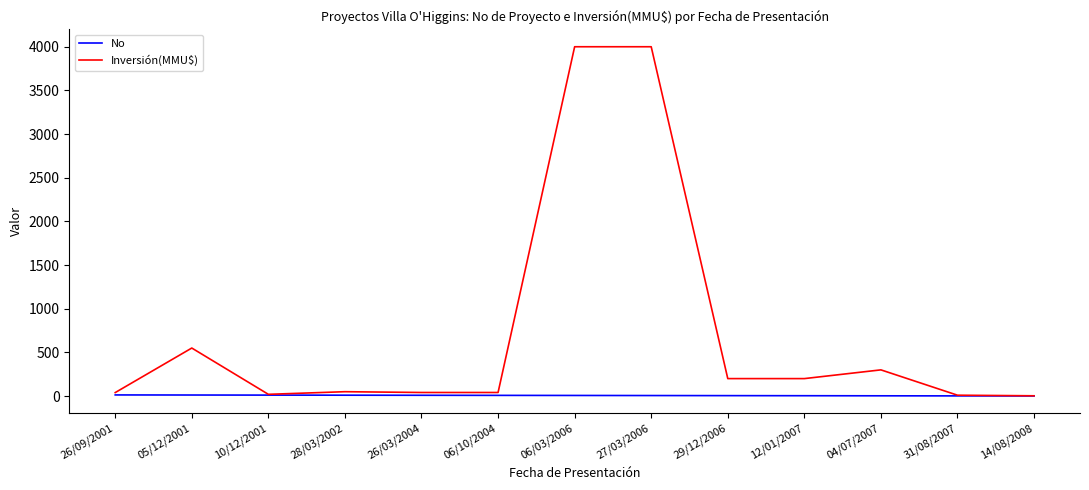

What is the spread (max minus min) of values at 26/03/2004?

32.0